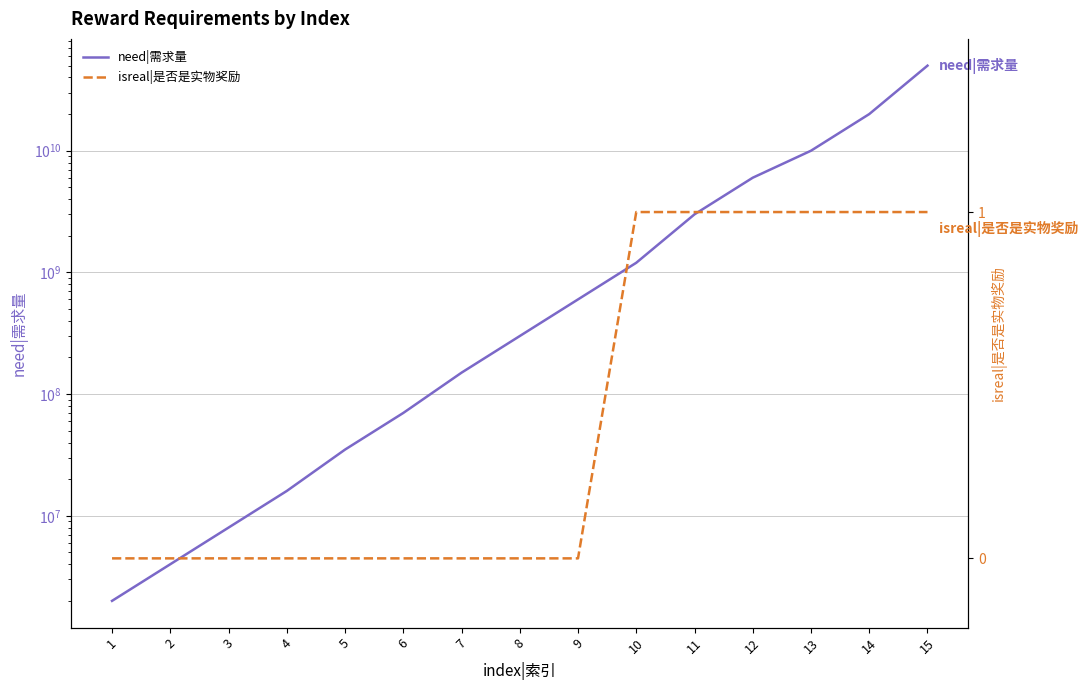

What is the total value across all series at 1?

2000000